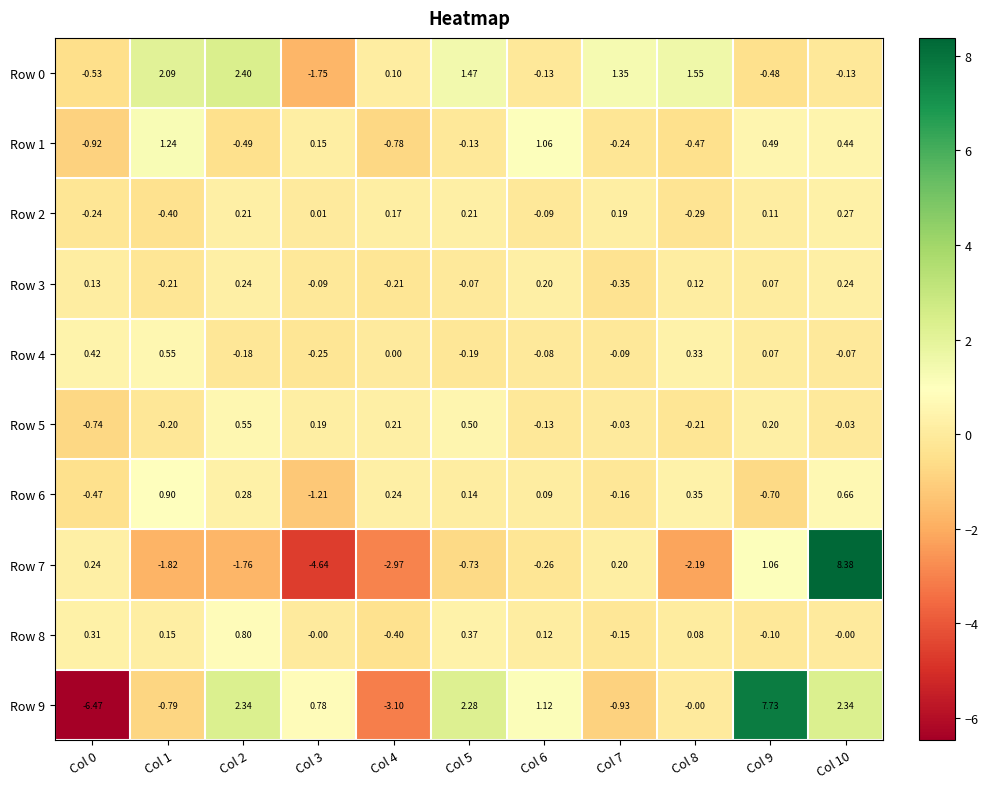

Is the value of Row 8 at Col 7 greater than the value of Row 5 at Col 10?

No